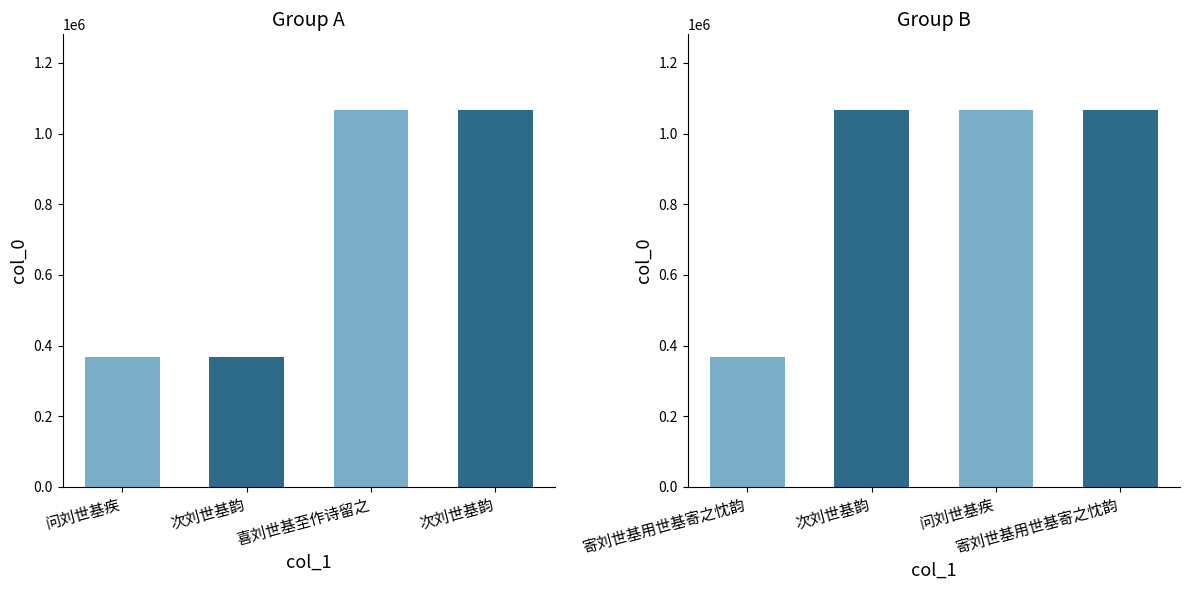

Where does the data first go above 1067333?

次刘世基韵